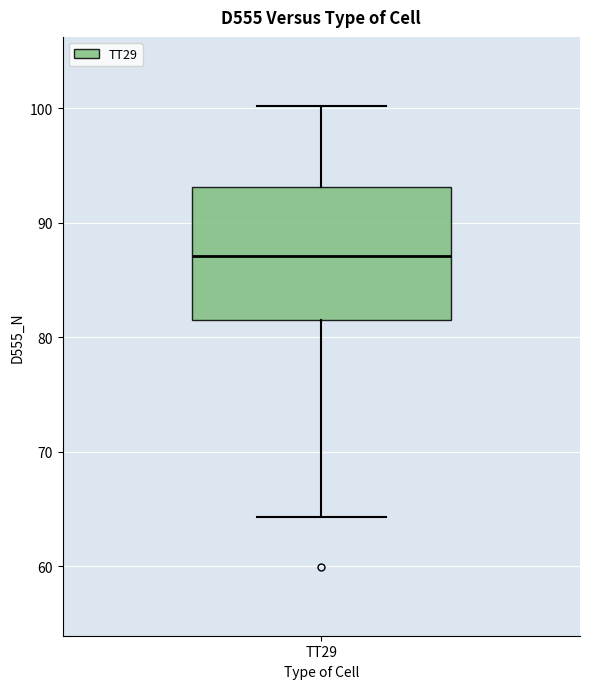

Transcribe this box plot: give where the median line is, the range the box spans, and where the two whiskers end, as read against the y-axis. The values are not printed on the chart, so give them approximately, as read against the axis.

median 87, box 81 to 93, whiskers 64 to 100